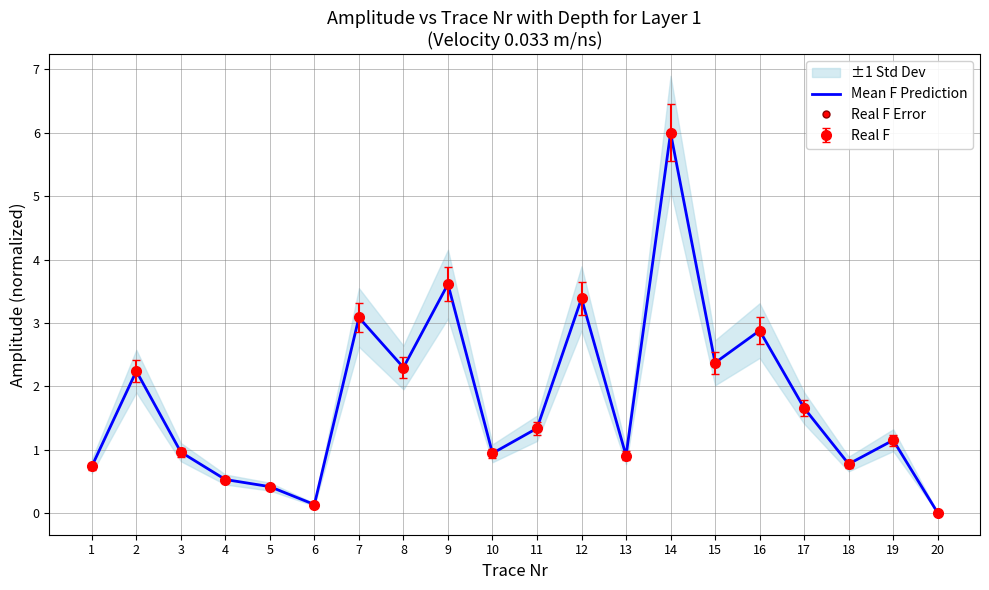

Reading left to right, what are all the values shown in this chart?

0.7	2.2	1.0	0.5	0.4	0.1	3.1	2.3	3.6	0.9	1.3	3.4	0.9	6.0	2.4	2.9	1.7	0.8	1.1	0.0